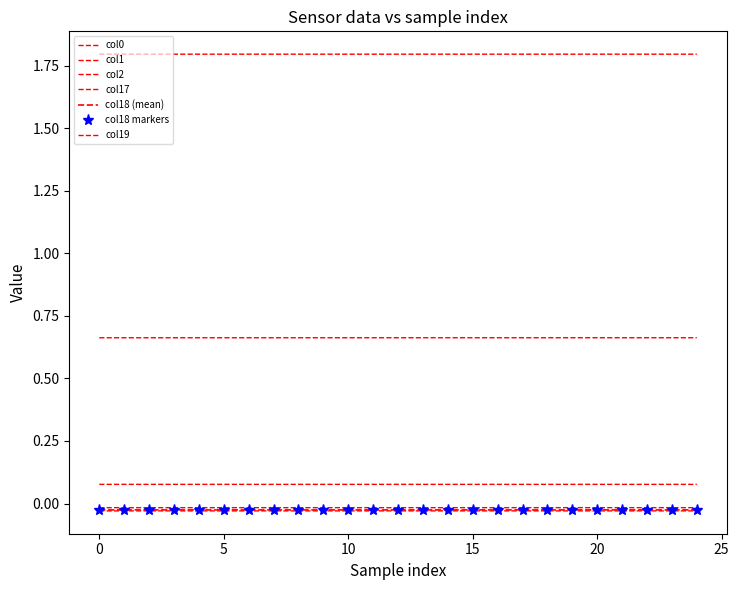

What is the label of the 7th point from the right?

18